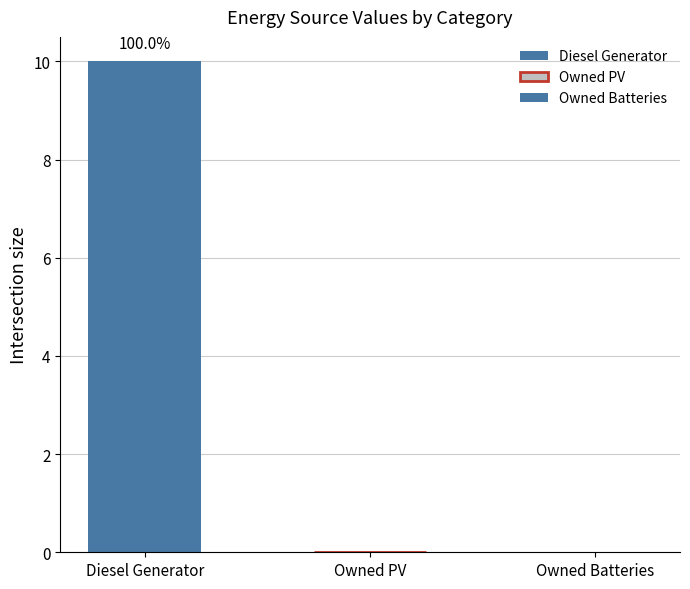

What is the change in value from Diesel Generator to Owned PV?

-10